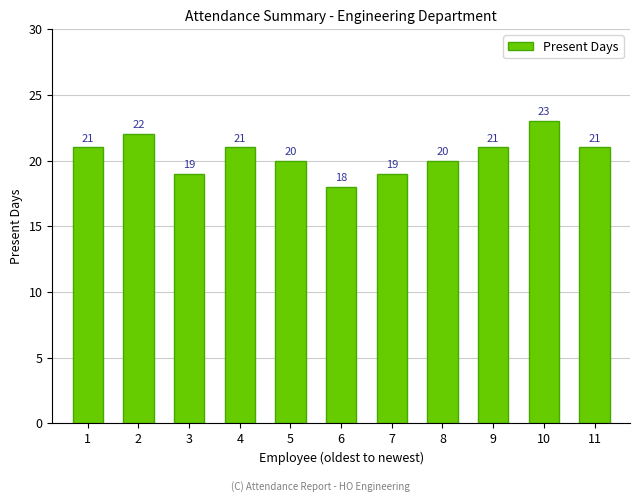

Is it true that the value at 5 is 5?

False